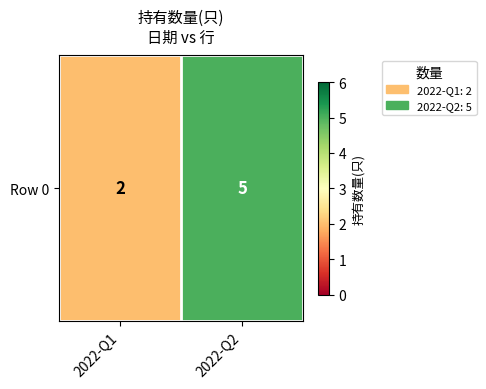

What is the smallest value displayed?

2